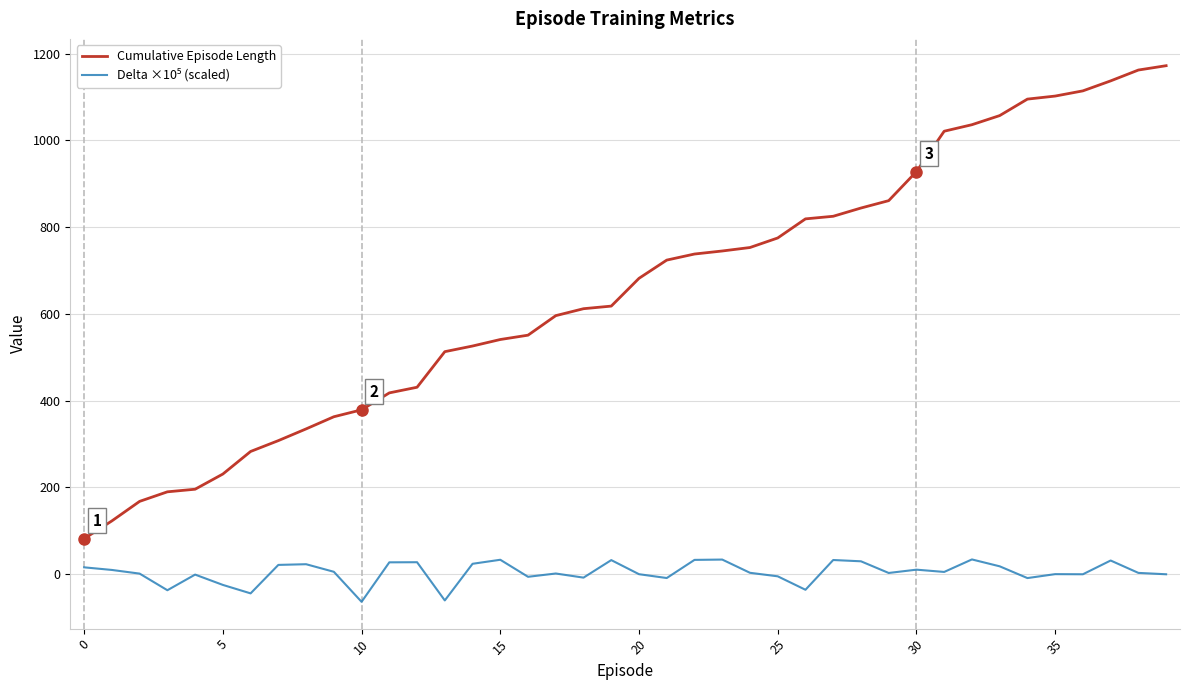

What is the minimum value for Cumulative Episode Length?

82.0